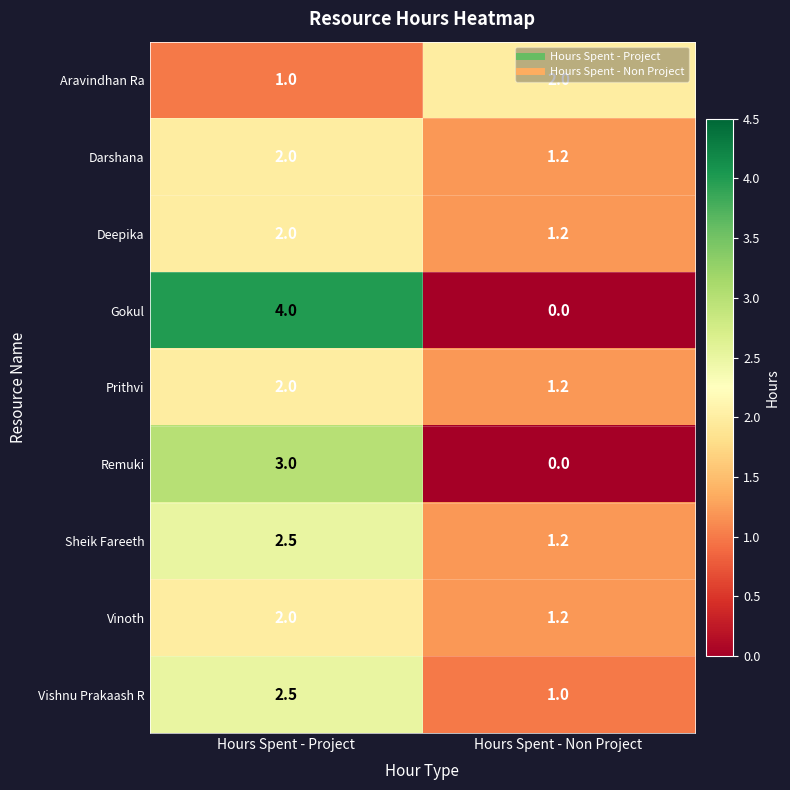

Where does the Sheik Fareeth series first go above 2?

Hours Spent - Project